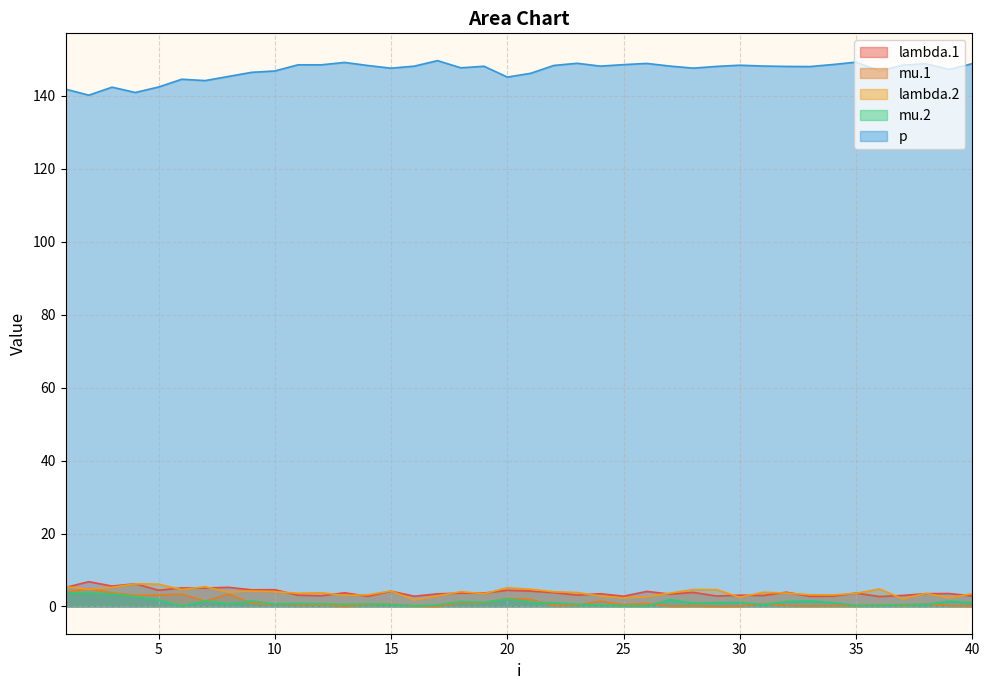

Which series has the widest spread of values?

p